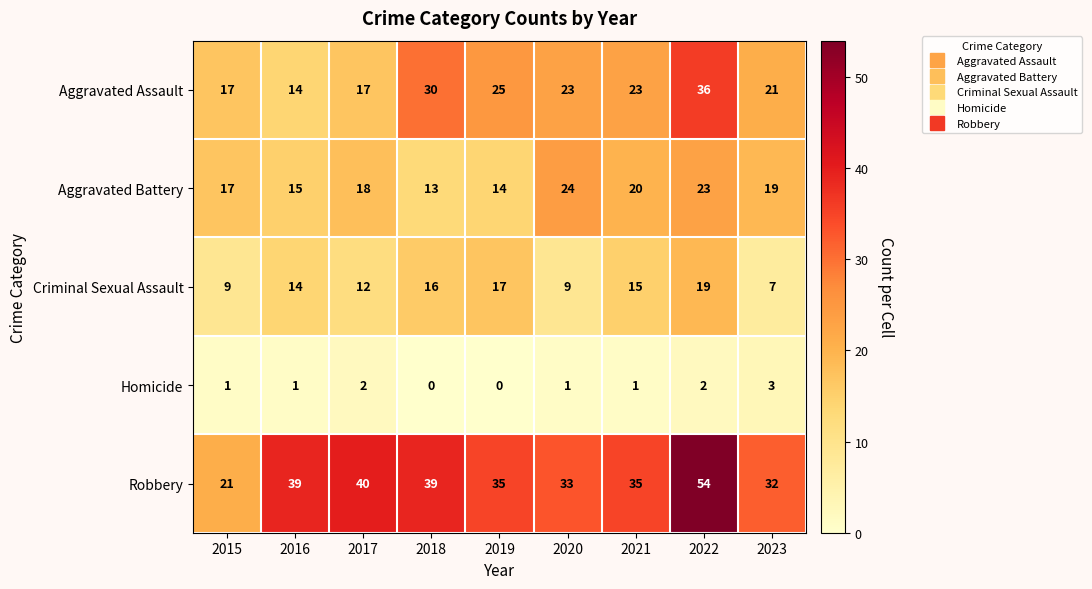

Is it true that Aggravated Assault equals 25 at 2022?

False